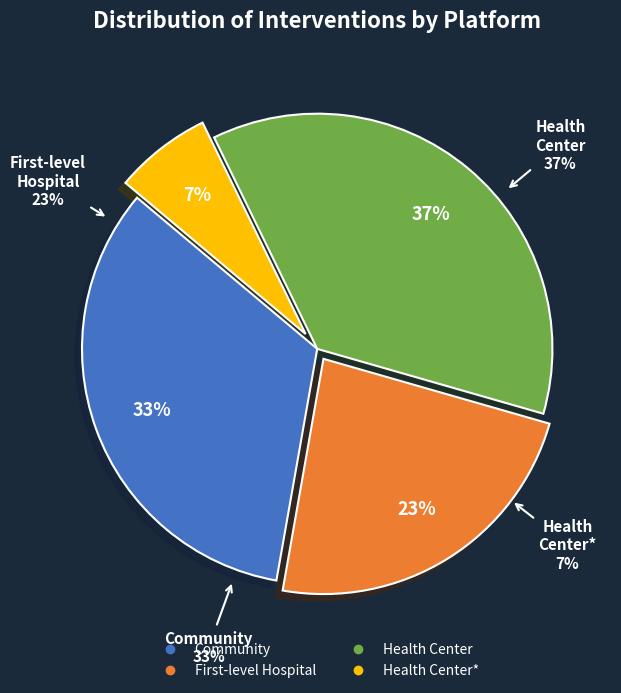

What percentage is the Health Center slice, to the nearest percent?

37%